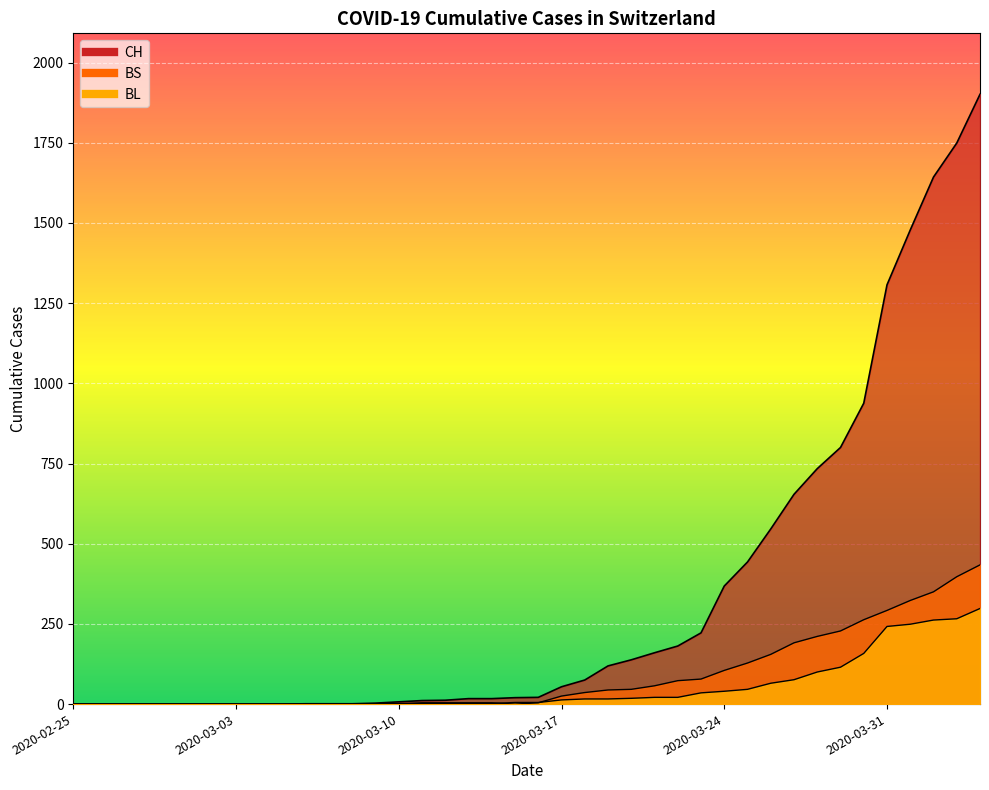

How many values in CH are above zero?

30